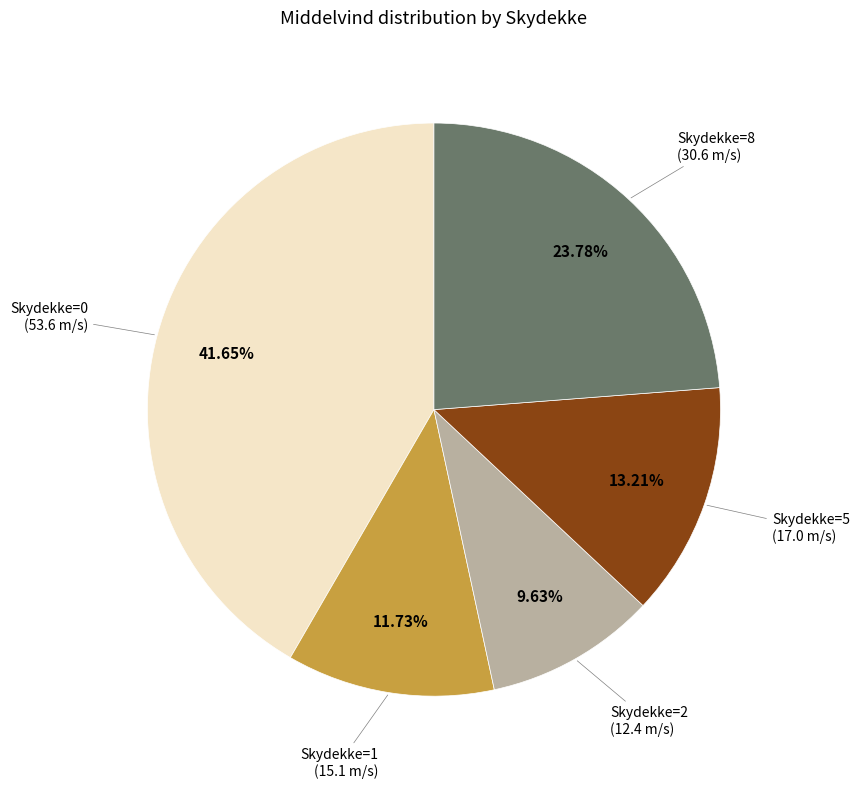

Is the sum of Skydekke=1 and Skydekke=2 greater than half?

No